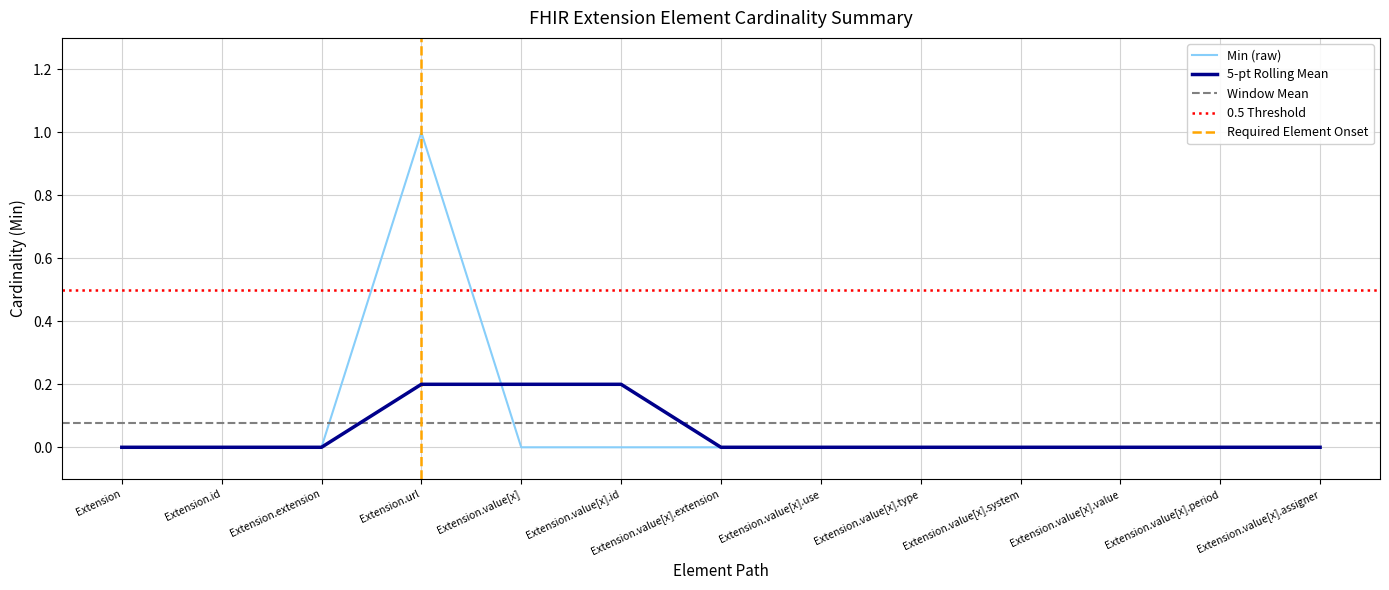

Rank the categories by value from highest to lowest.

Extension.url, Extension, Extension.id, Extension.extension, Extension.value[x], Extension.value[x].id, Extension.value[x].extension, Extension.value[x].use, Extension.value[x].type, Extension.value[x].system, Extension.value[x].value, Extension.value[x].period, Extension.value[x].assigner